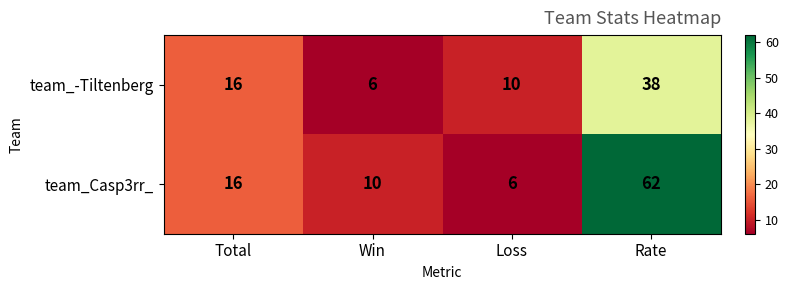

The value of team_Casp3rr_ at Rate is 62. True or false?

True